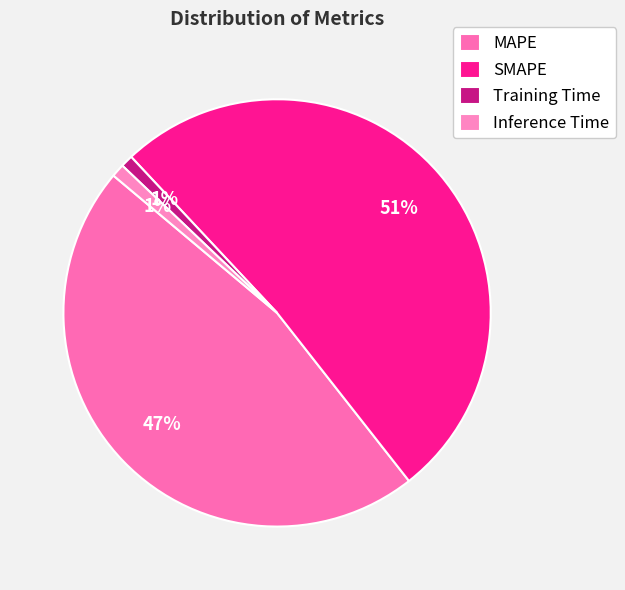

Is MAPE the majority of the pie?

No